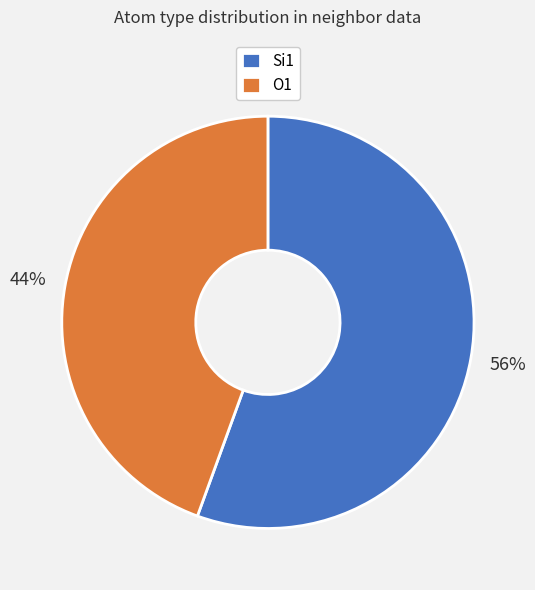

To the nearest percent, what is the combined percentage of Si1 and O1?

100%